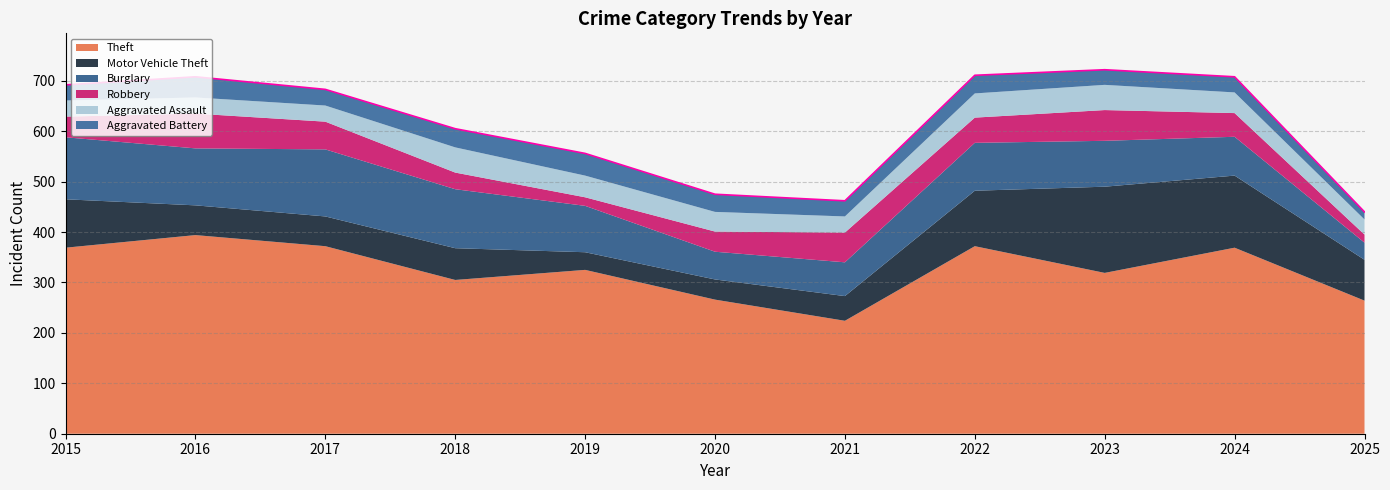

What is the value of the Robbery point at the 8th from the left?

50